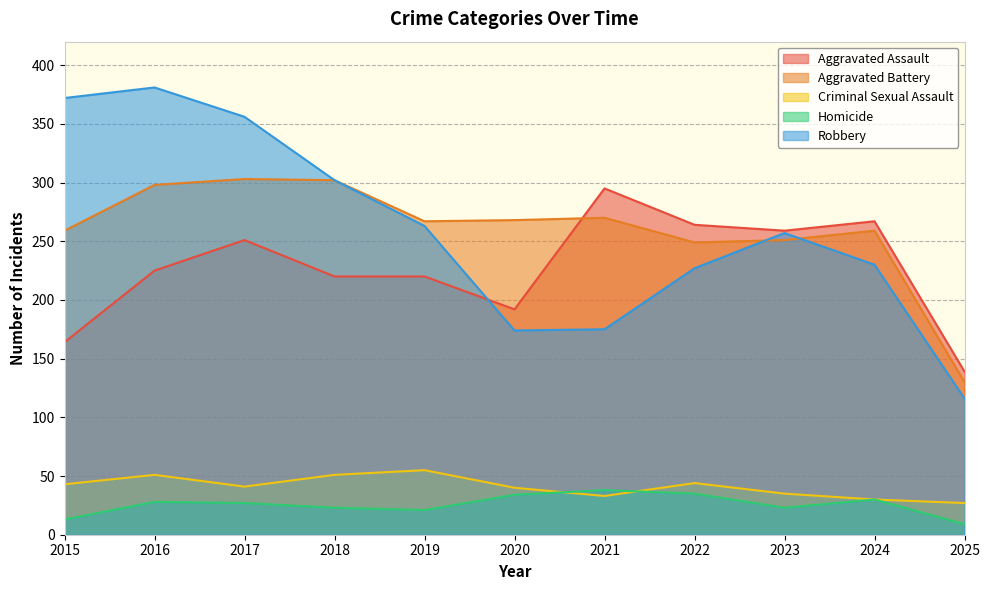

How many interior local peaks does the Robbery series have?

2